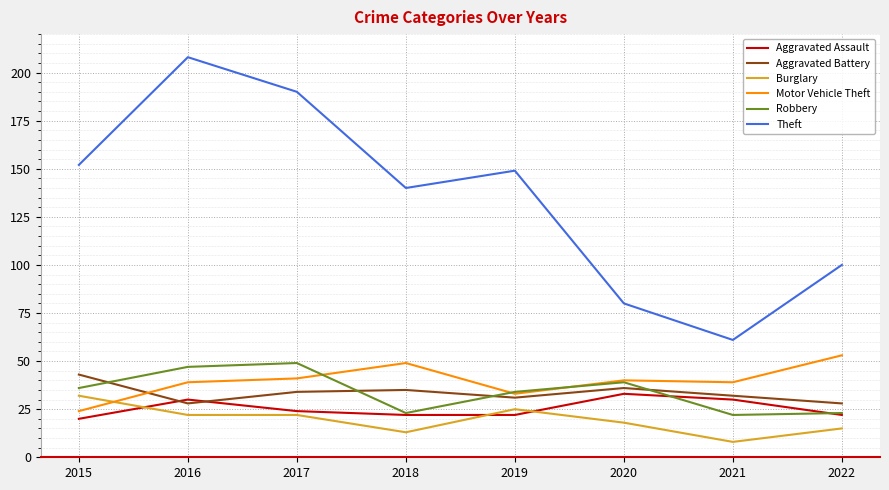

True or false: Robbery and Theft cross at least once.

False